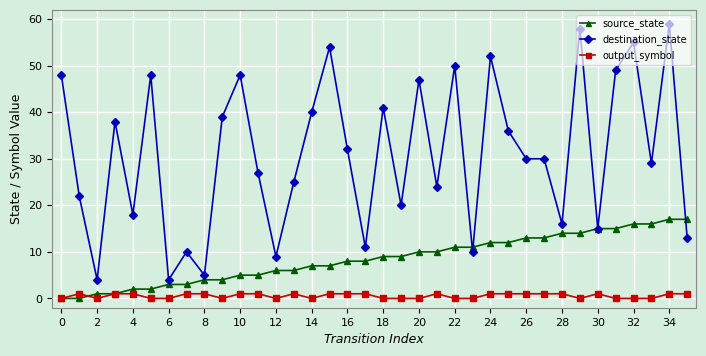

Rank the series by their average value, from lowest to highest.

output_symbol, source_state, destination_state